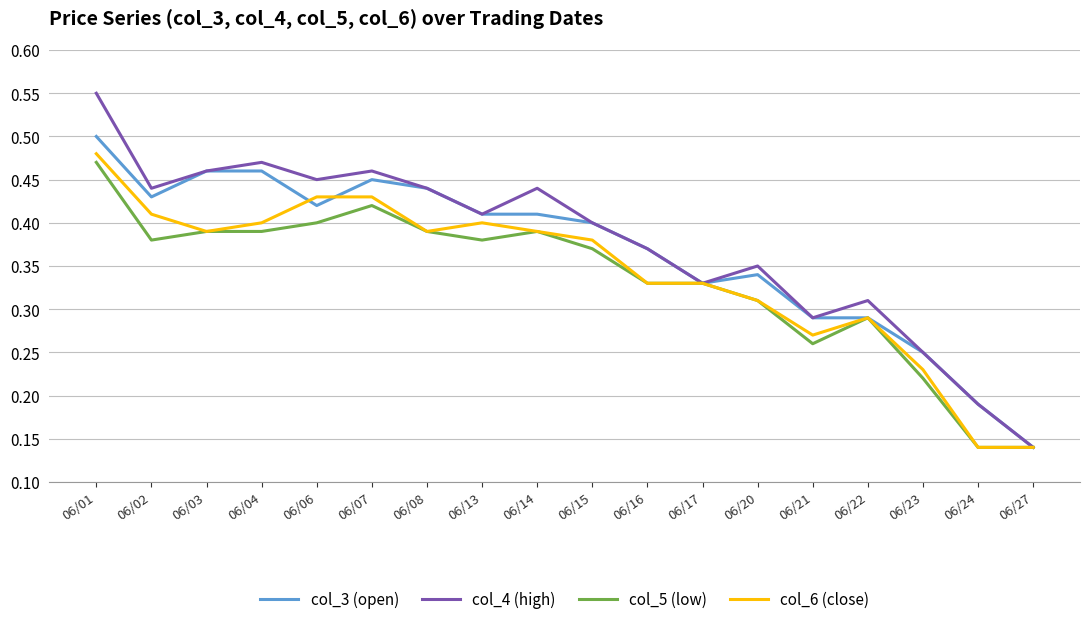

The value of col_5 (low) at 06/06 is 0.4. True or false?

True